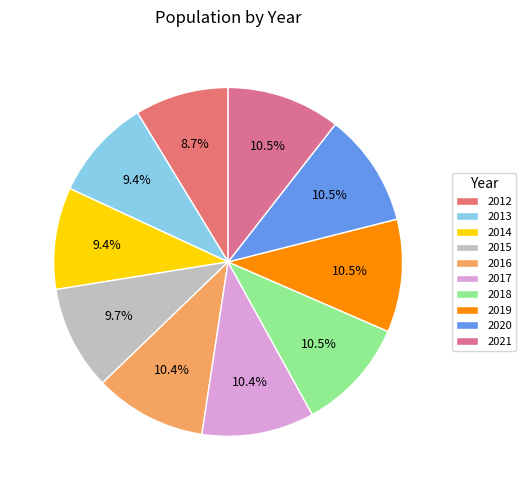

To the nearest percent, what is the difference between the largest and smallest slice percentages?

2%